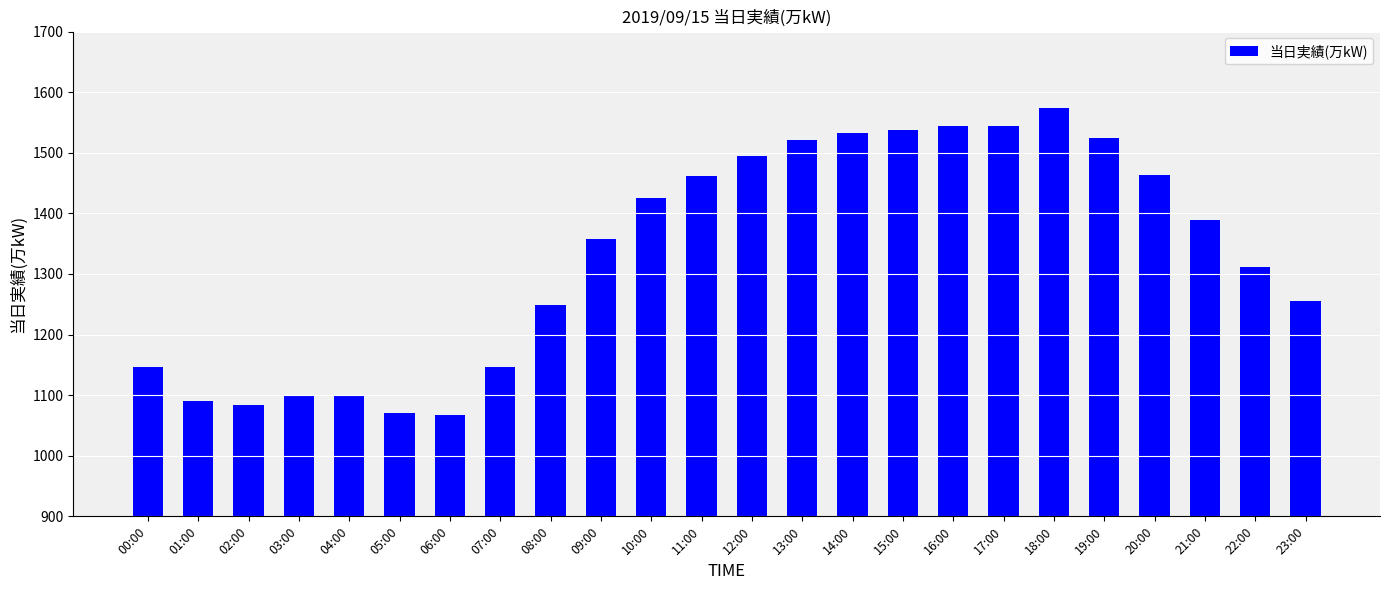

Approximately how many times larger is the value at 21:00 compared to 09:00?

1.0